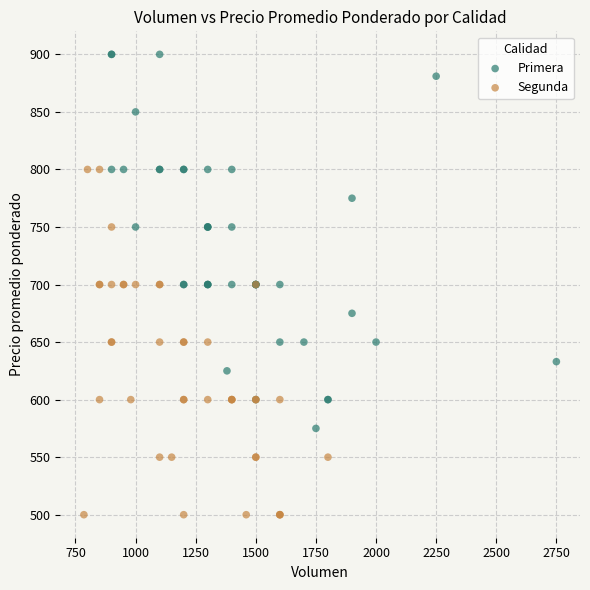

Which series has the largest Y range (max minus min)?

Primera